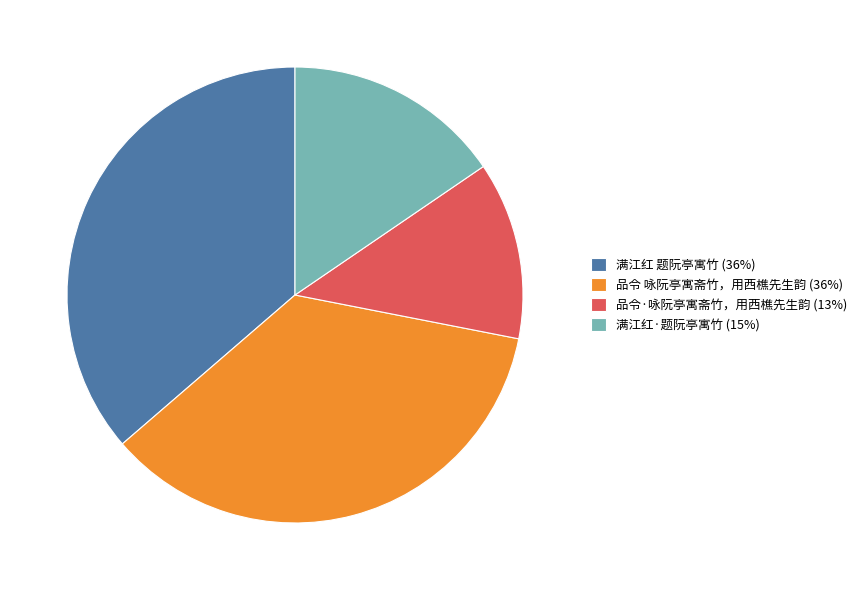

Does 品令 咏阮亭寓斋竹，用西樵先生韵 represent more than half of the total?

No